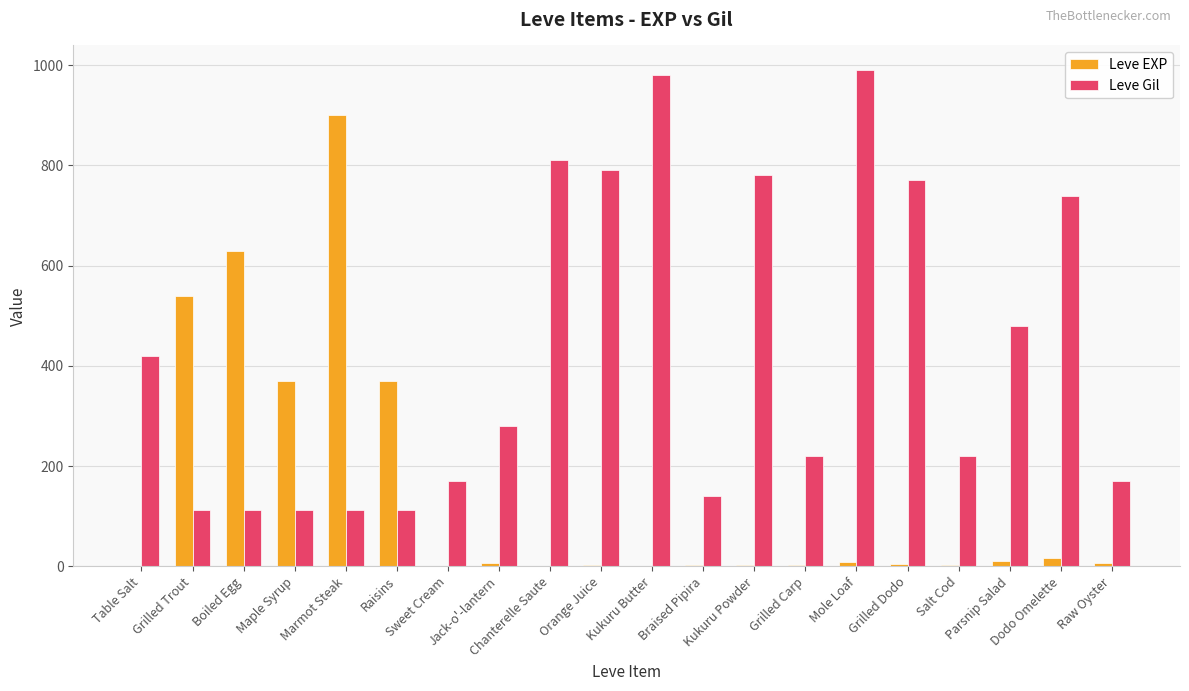

What is the sum of all Leve Gil values?

8521